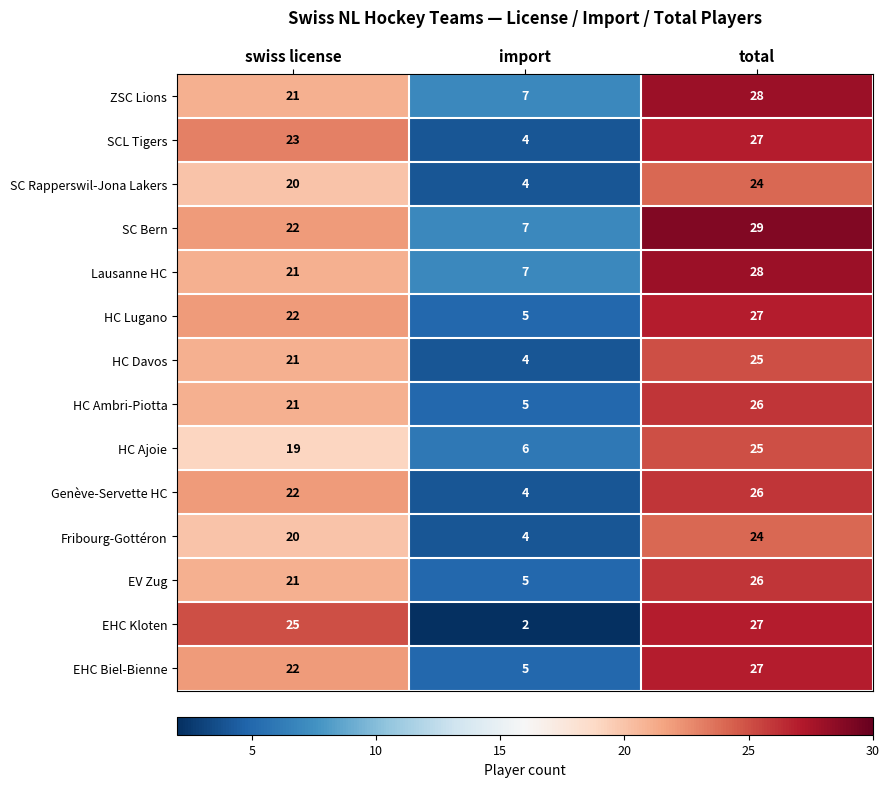

Read the SCL Tigers value at import, to the nearest 5.

5